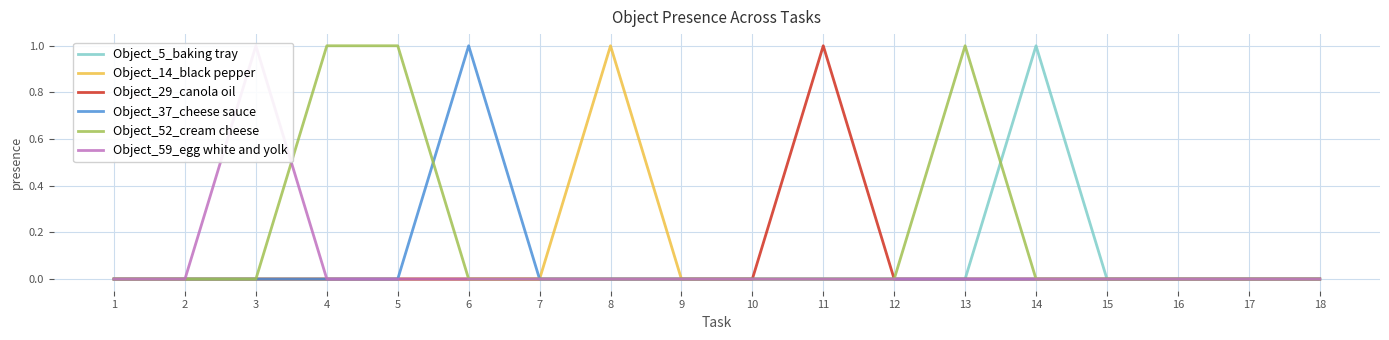

True or false: Object_59_egg white and yolk and Object_29_canola oil cross at least once.

False